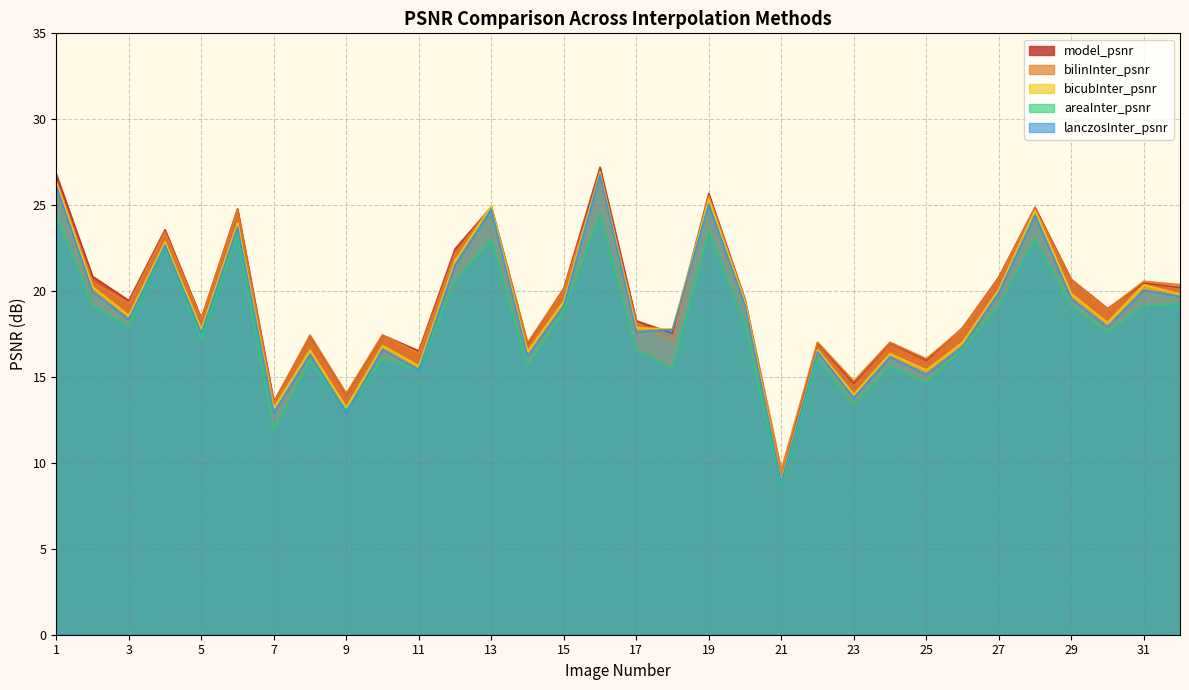

After their last crossing, which series has the higher values: model_psnr or bicubInter_psnr?

model_psnr